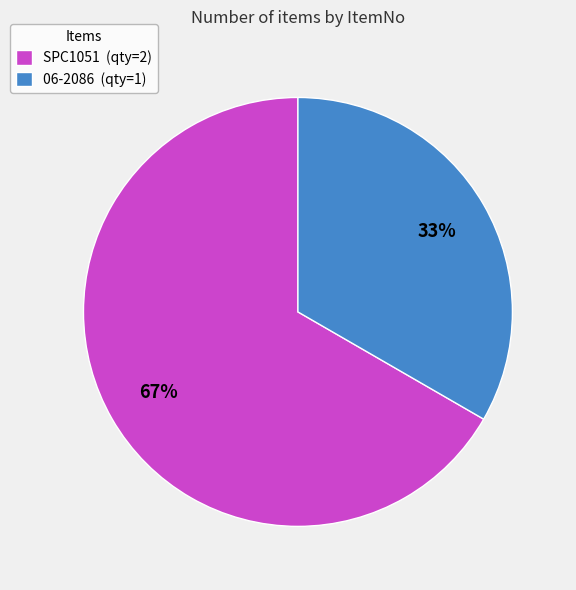

Rank the categories by value from highest to lowest.

SPC1051, 06-2086